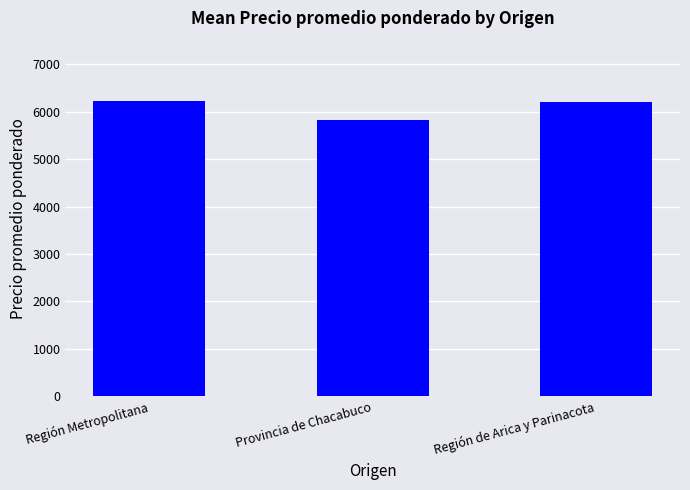

Which has a higher value, Región de Arica y Parinacota or Provincia de Chacabuco?

Región de Arica y Parinacota